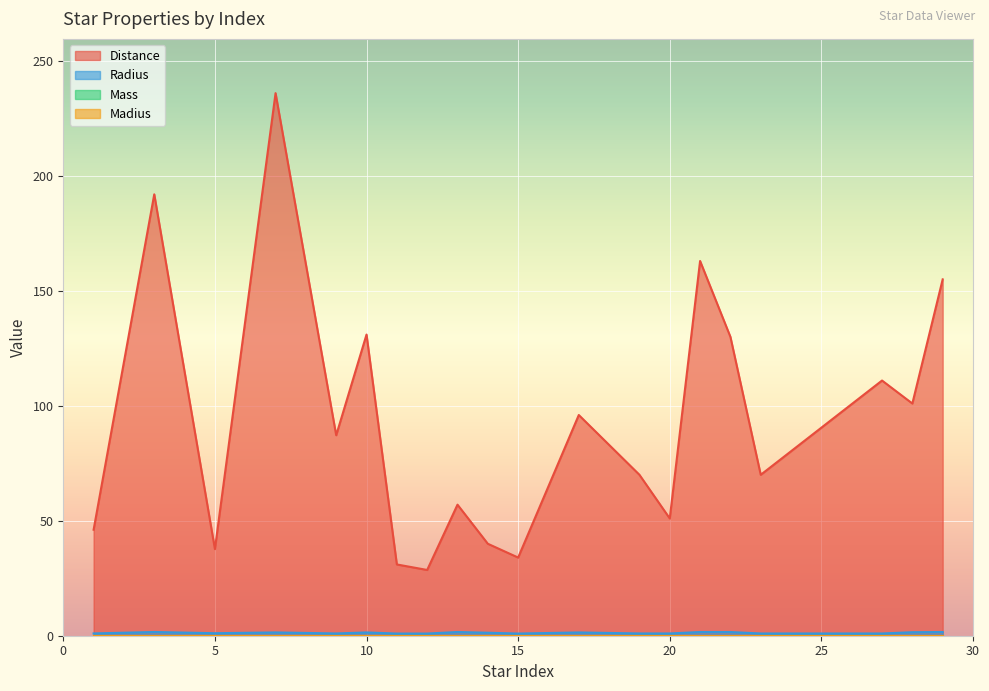

Rank the categories by Radius value from lowest to highest.

11, 12, 15, 23, 27, 9, 19, 20, 1, 5, 14, 10, 17, 7, 28, 22, 13, 21, 29, 3